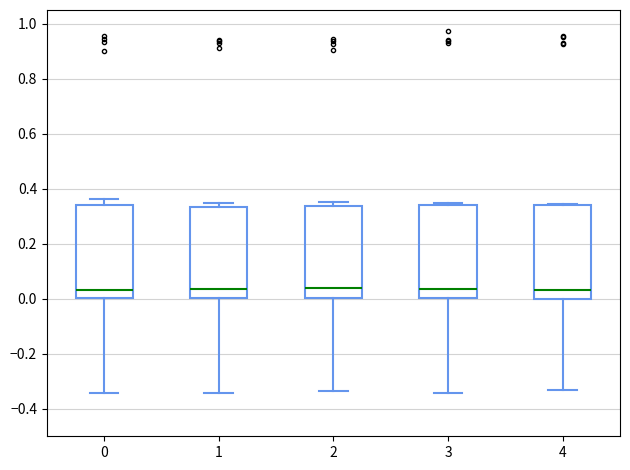

Reading left to right, transcribe this box plot: for each box, give where its median line is, the range the box spans, and where its two whiskers end, as read against the y-axis. The values are not printed on the chart, so give them approximately, as read against the axis.

0: median 0.04, box 0.00 to 0.34, whiskers -0.34 to 0.36
1: median 0.04, box 0.00 to 0.34, whiskers -0.34 to 0.34 (just above the box's upper edge)
2: median 0.04, box 0.00 to 0.34, whiskers -0.34 to 0.36
3: median 0.04, box 0.00 to 0.34, whiskers -0.34 to 0.34 (just above the box's upper edge)
4: median 0.04, box 0.00 to 0.34, whiskers -0.34 to 0.34